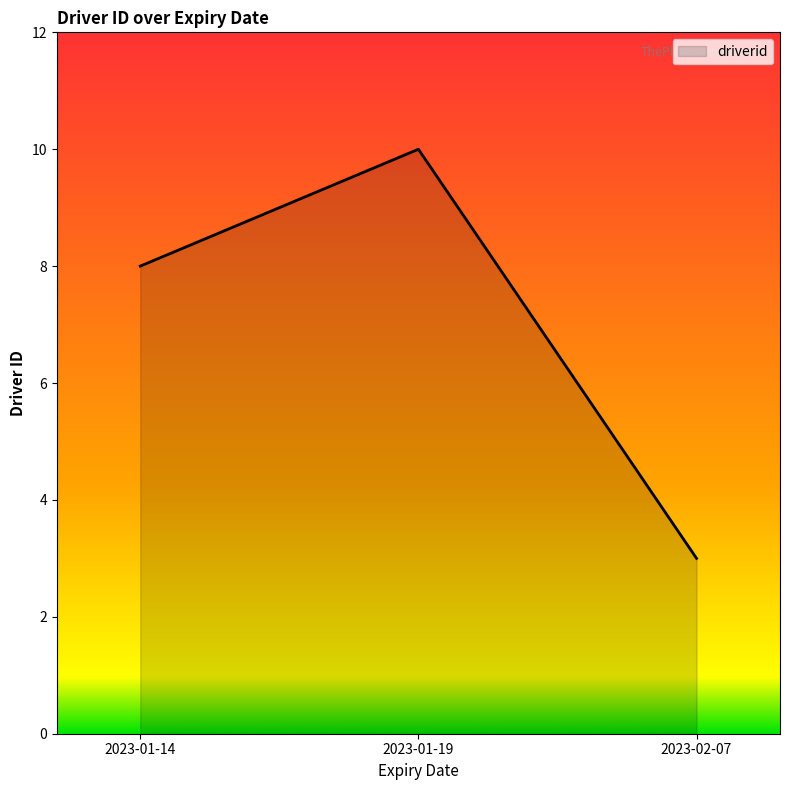

Is it true that the value at 2023-01-19 is 10?

True